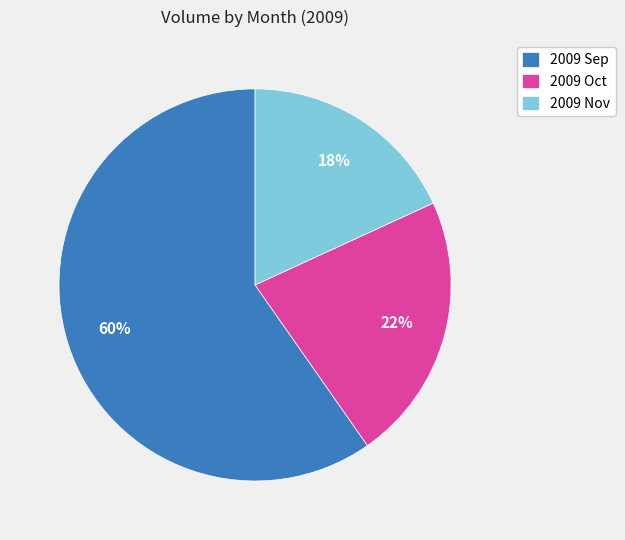

Between 2009 Sep and 2009 Oct, which is larger?

2009 Sep